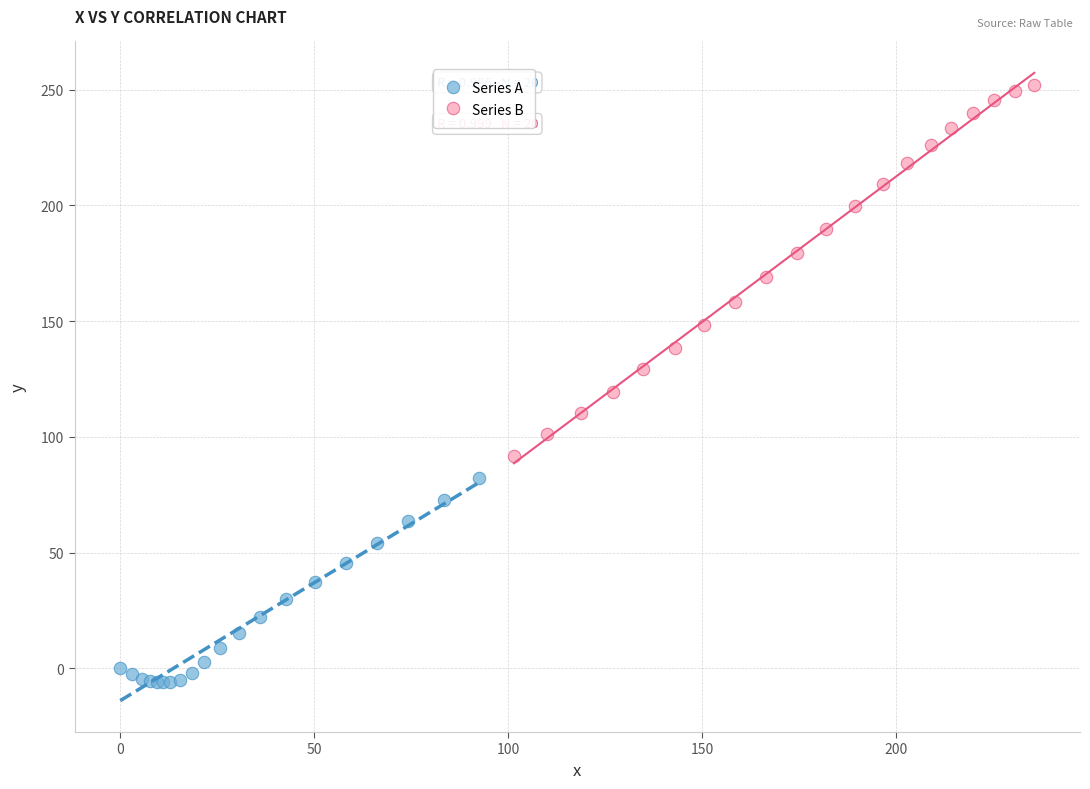

Which series reaches the minimum Y coordinate?

Series A